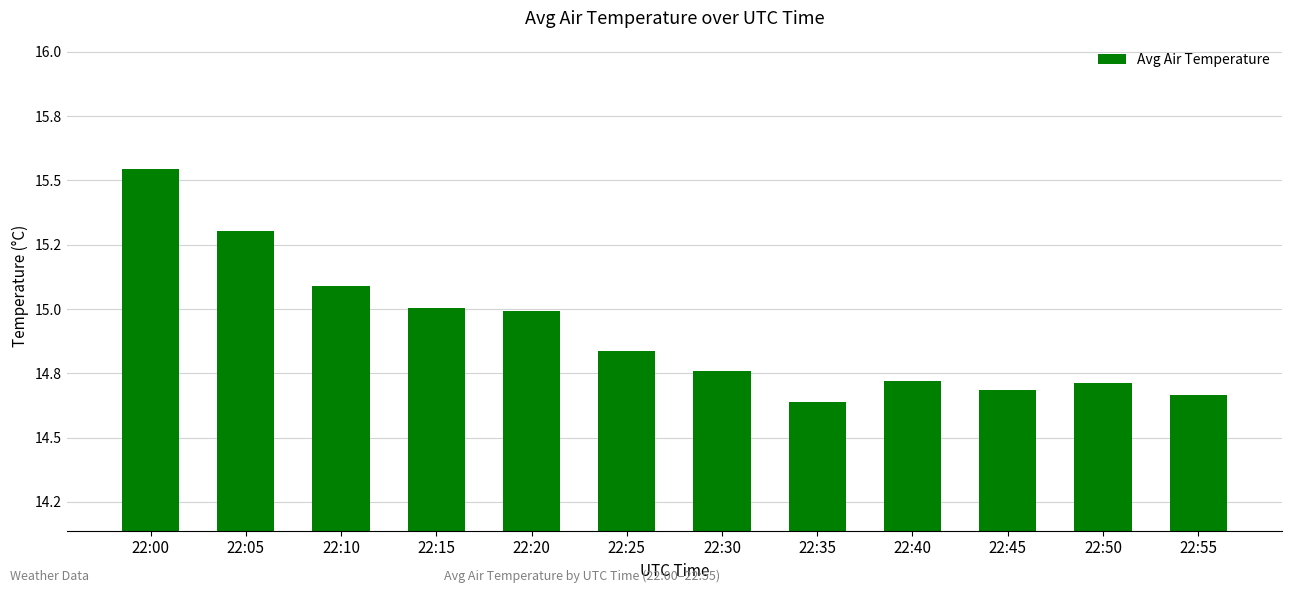

Does the chart contain any negative values?

No